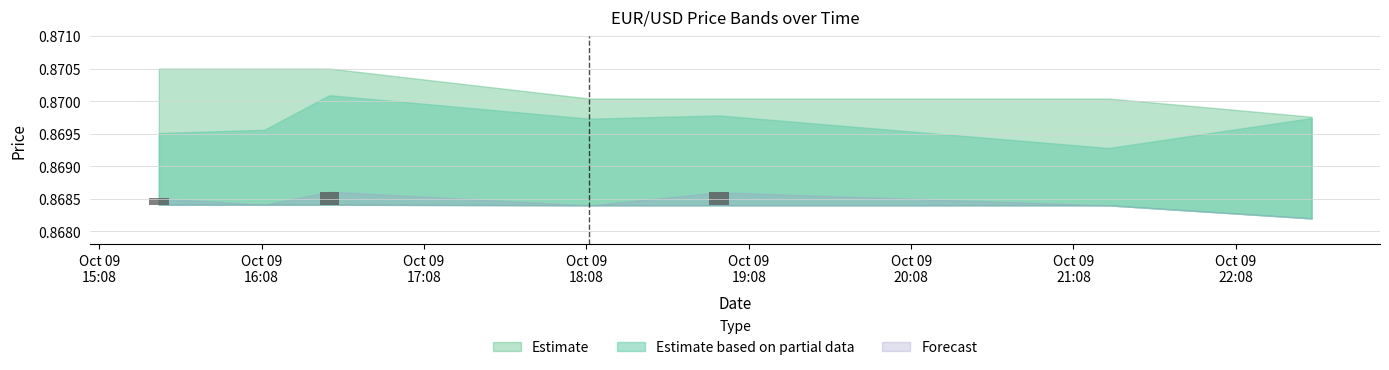

What is the label of the 5th bar from the right?

2023-10-09 16:33:00